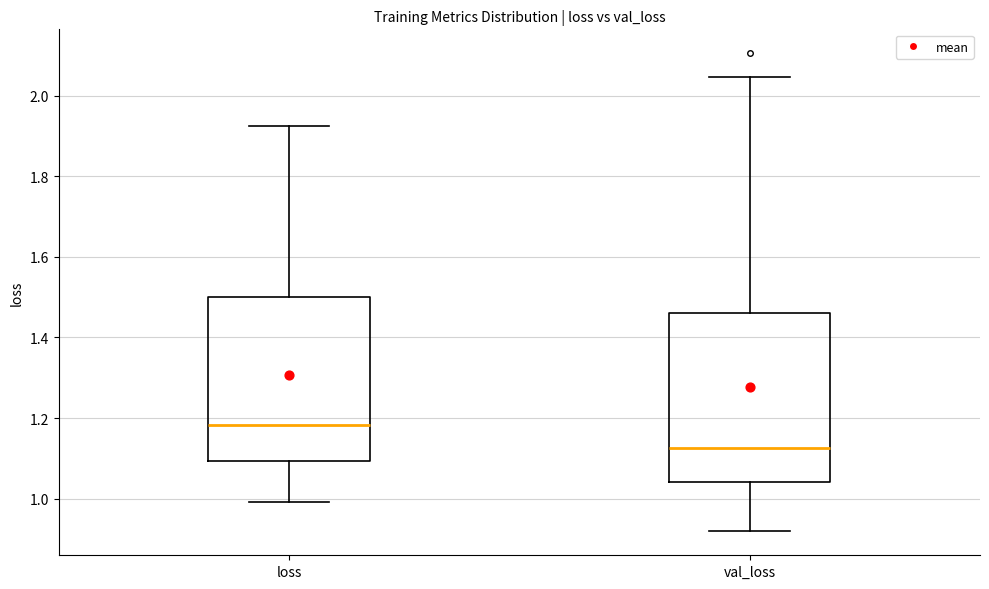

Which box has the highest median line?

loss